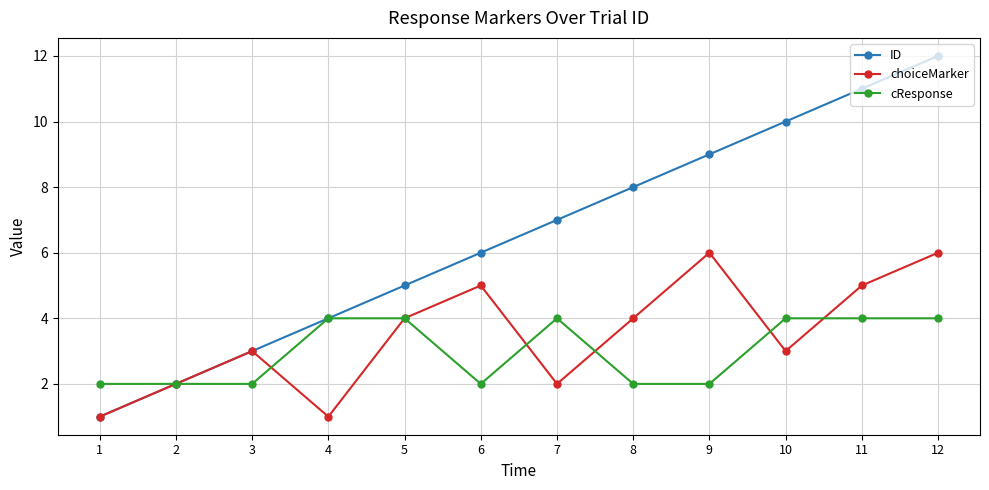

Between 1 and 10, which series saw the biggest shift?

ID